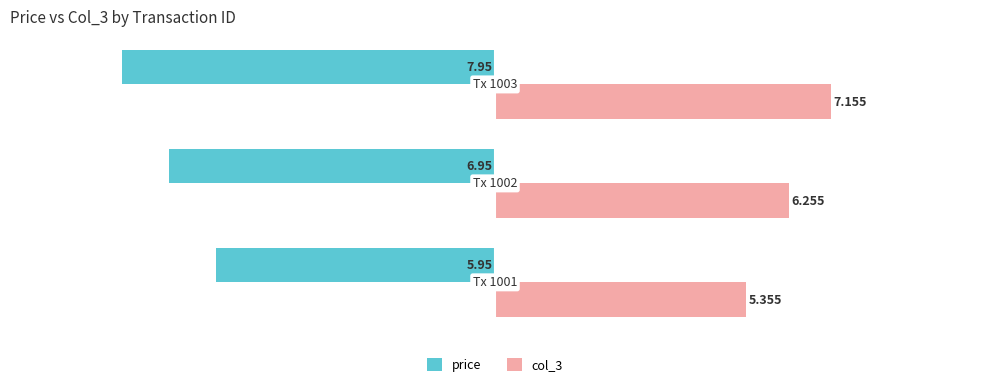

Which series has the largest range (max minus min)?

price